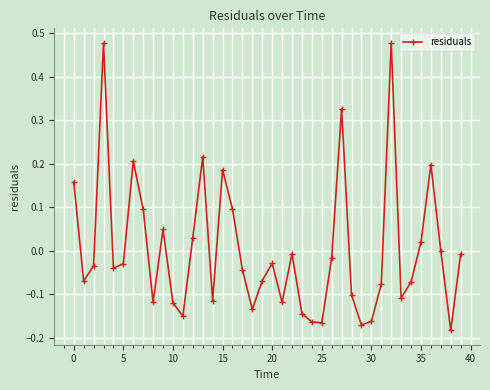

What is the difference between the maximum and minimum values?

0.7